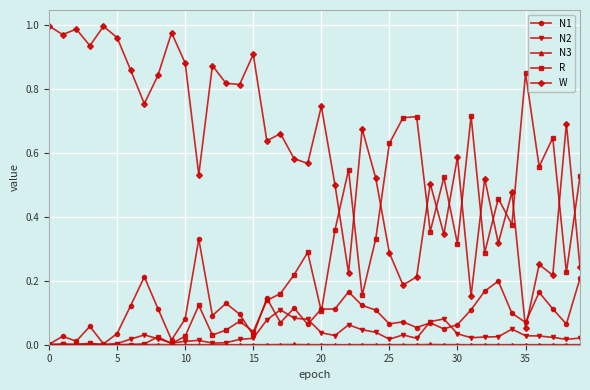

After their last crossing, which series has the higher values: N1 or N2?

N1